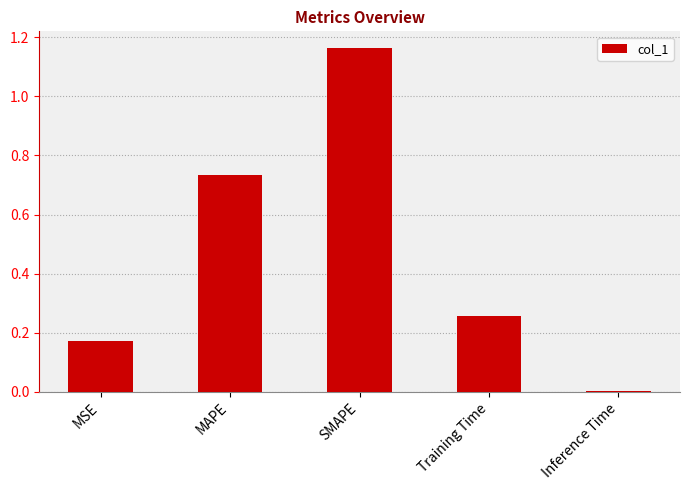

Is it true that the value at Inference Time is 0.0?

True